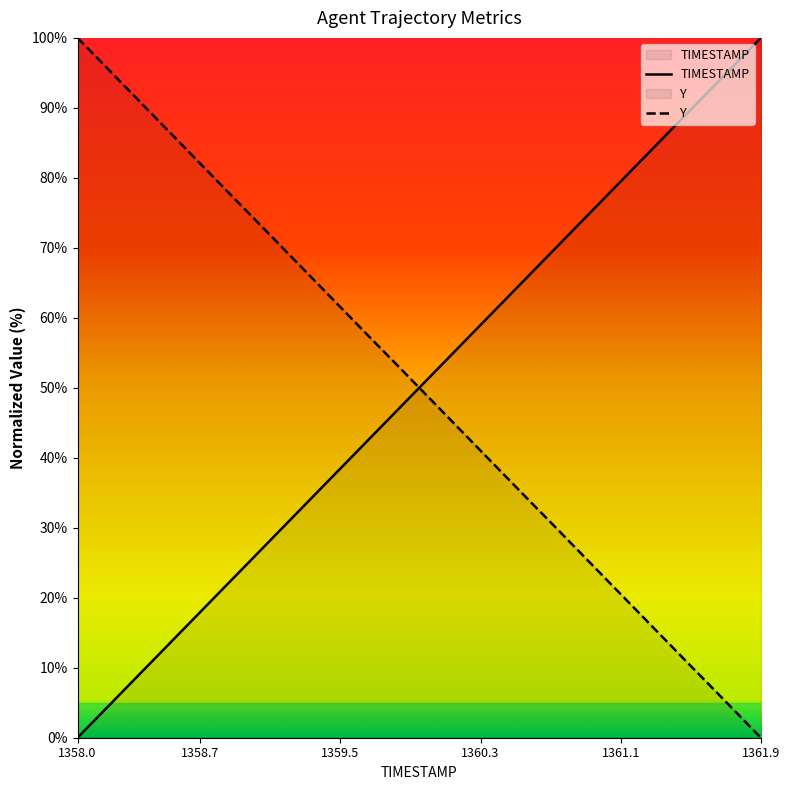

Which label corresponds to the largest value in the chart?

1361.9